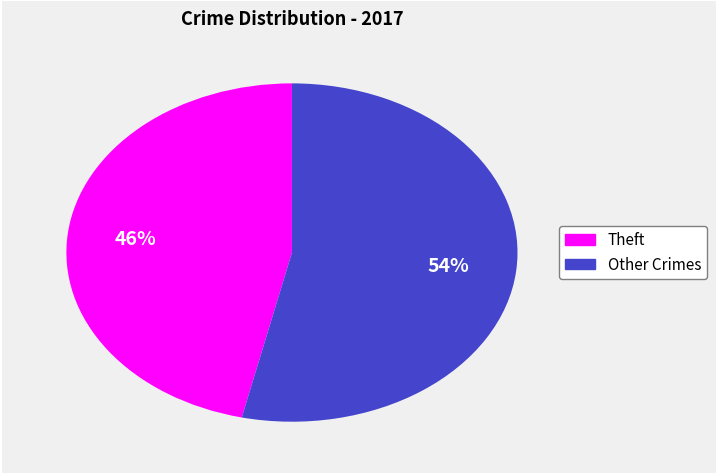

Does any single category account for the majority?

Yes